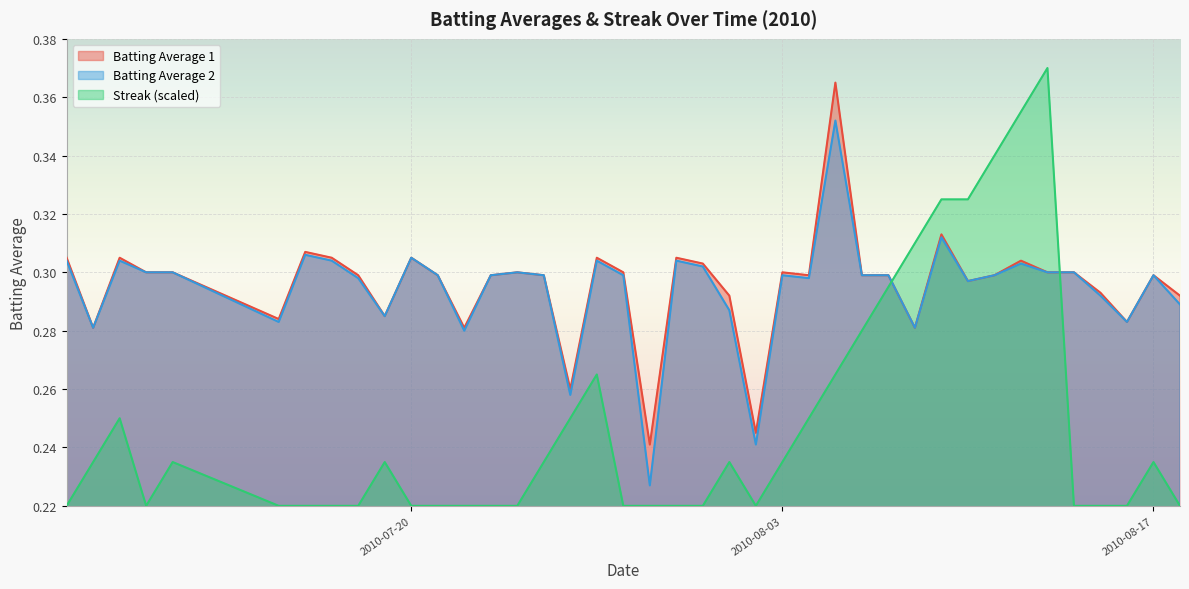

Which category has the highest value across all series?

2010-08-13